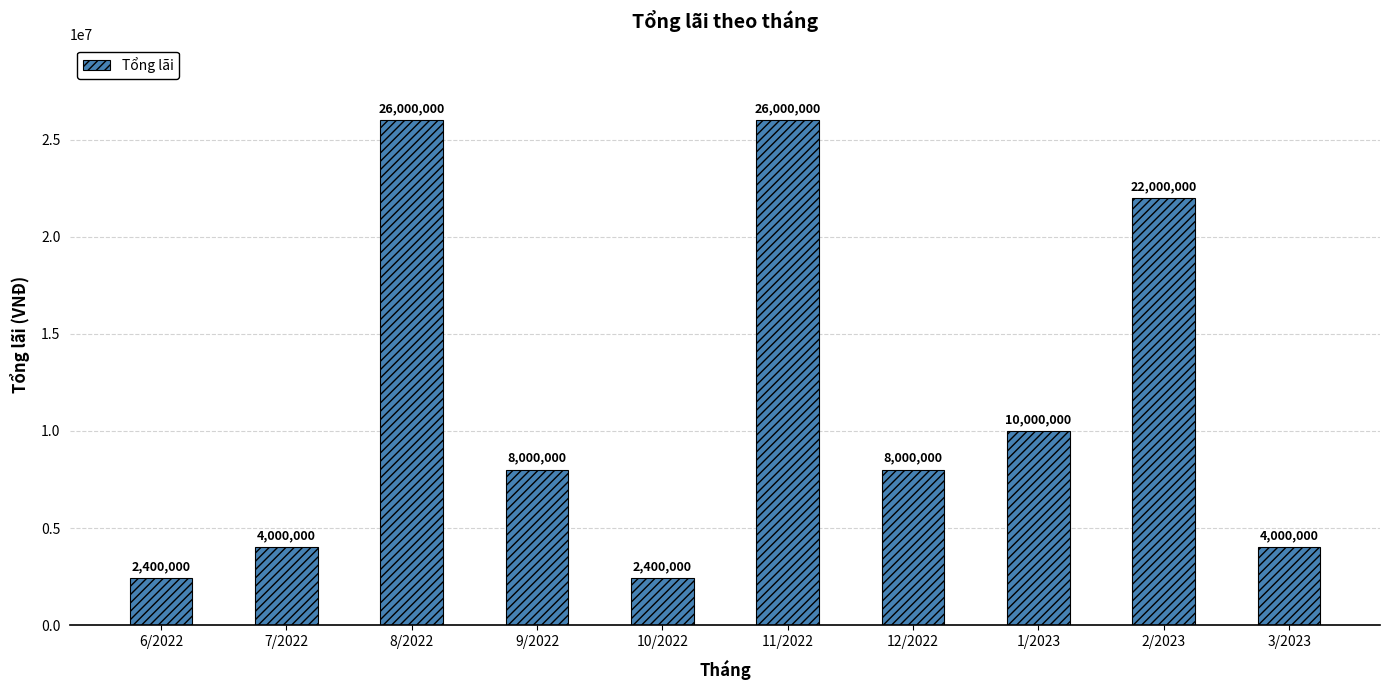

What is the difference between the maximum and minimum values?

23600000